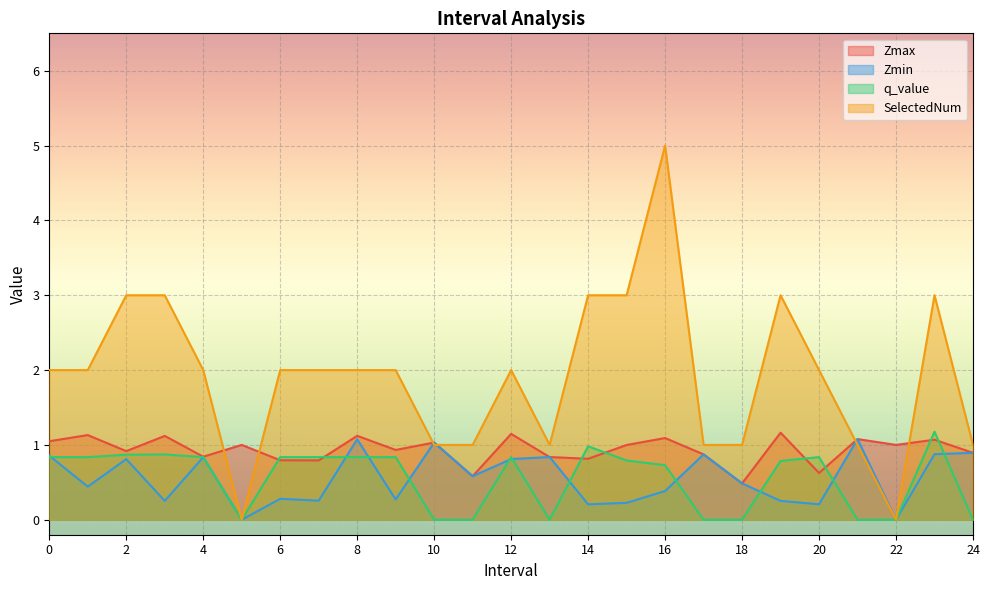

Which series changed the most between 8 and 24?

SelectedNum